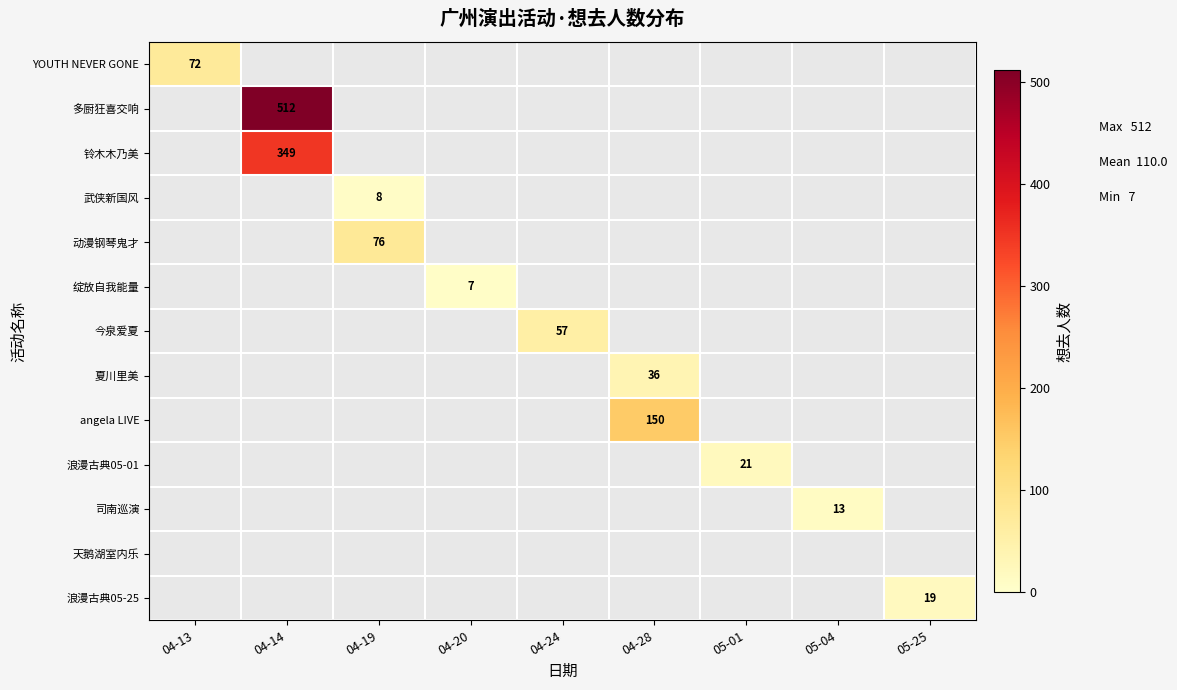

Is it true that 浪漫古典05-01 equals 21 at 05-01?

True